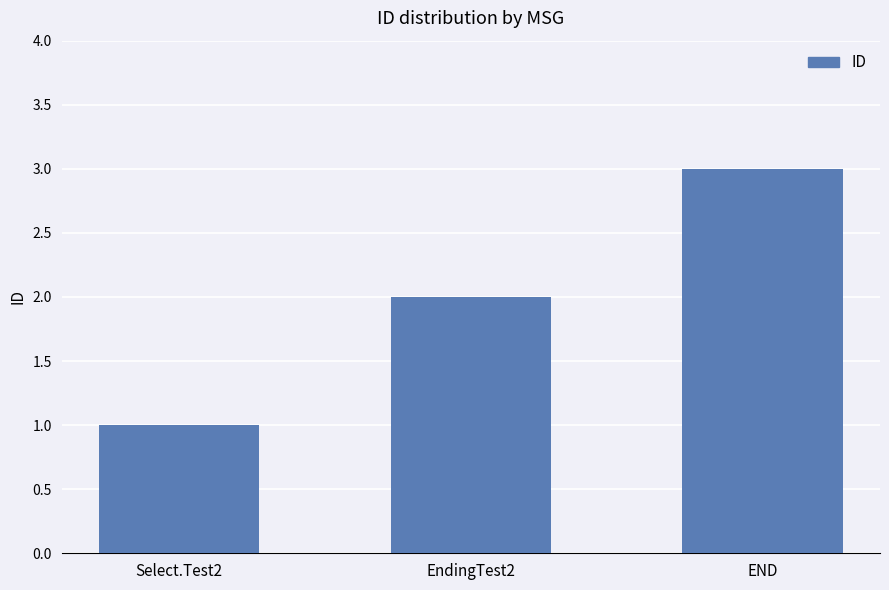

Reading left to right, extract all data points from this chart.

1	2	3